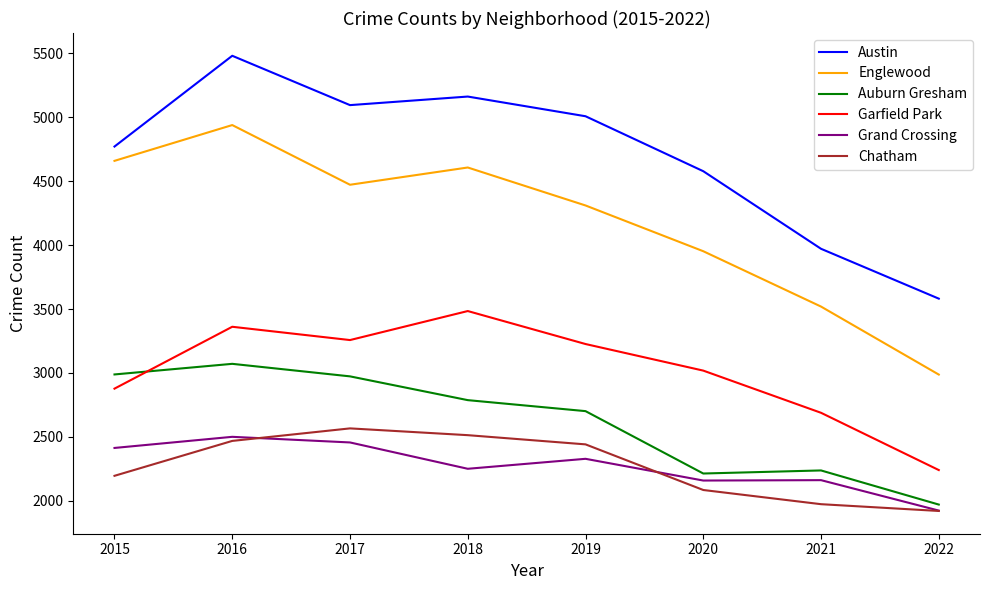

True or false: Englewood and Auburn Gresham intersect in this chart.

False